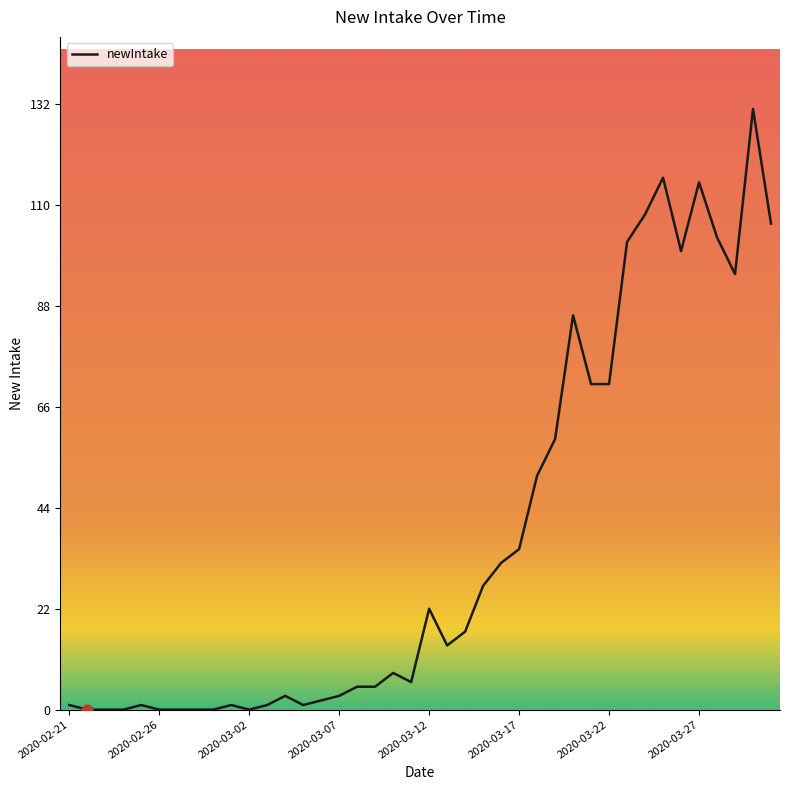

What is the maximum value shown in the chart?

131